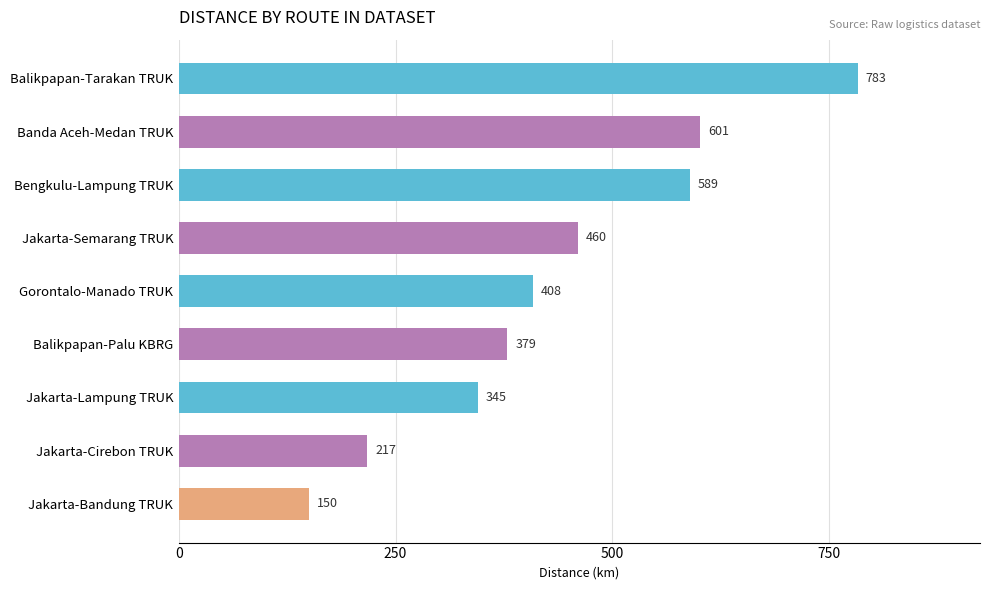

What is the smallest value displayed?

150